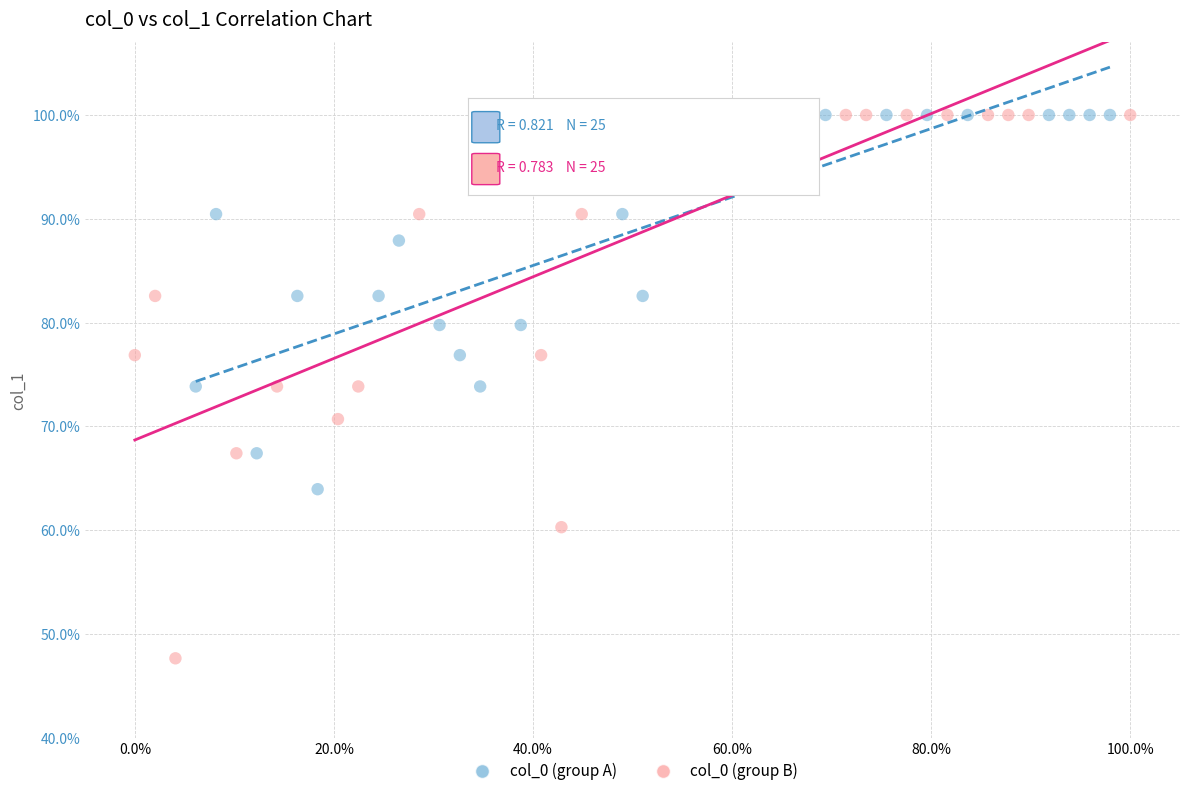

Which series reaches the minimum Y coordinate?

col_0 (group B)